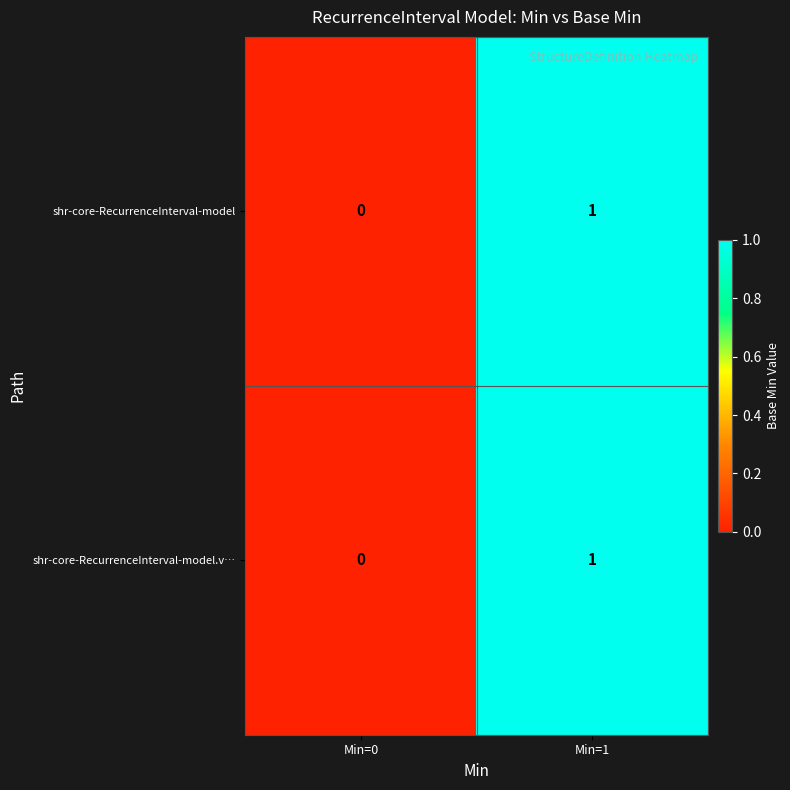

Which category has the highest value across all series?

Min=1